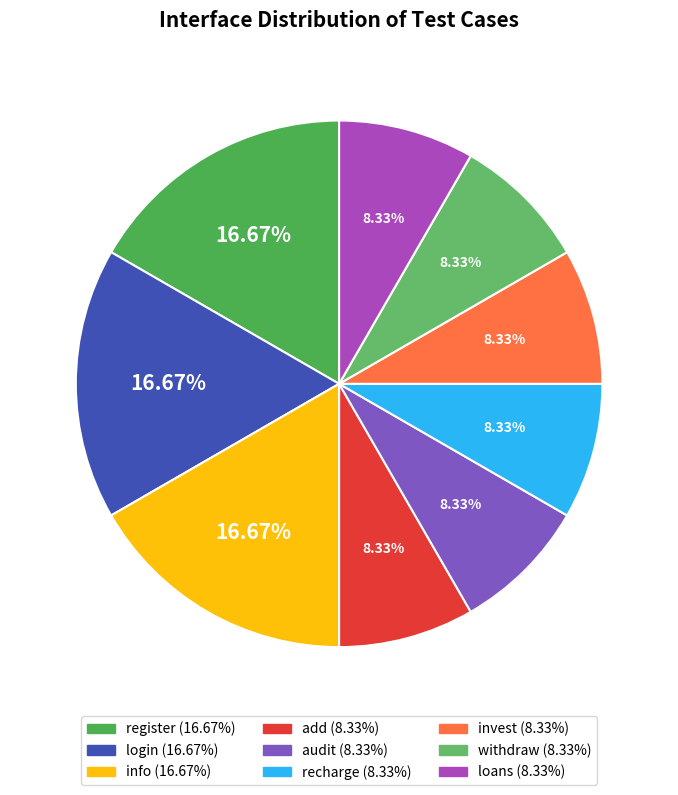

Approximately how many times larger is the value at register compared to audit?

2.0